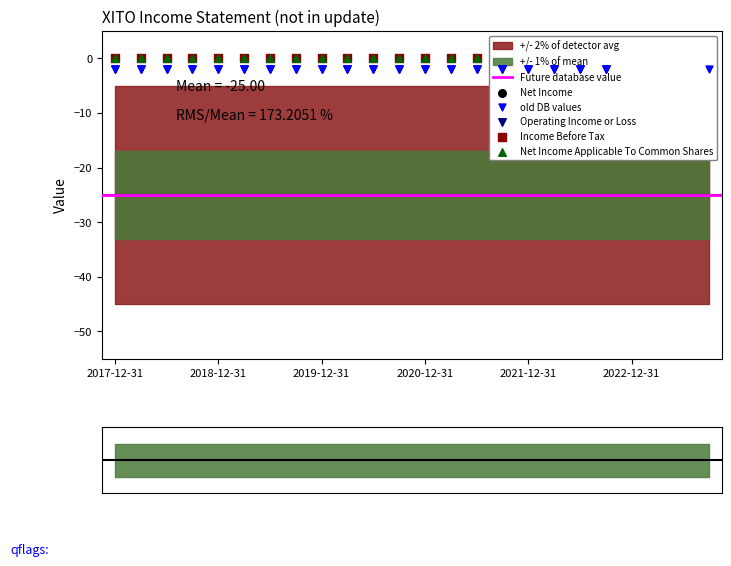

Which series contains the highest Y value?

Net Income